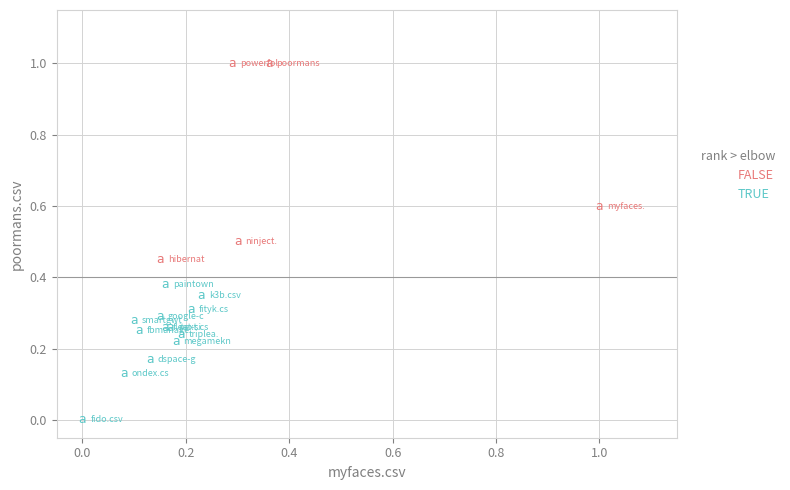

Which series has the largest Y range (max minus min)?

FALSE